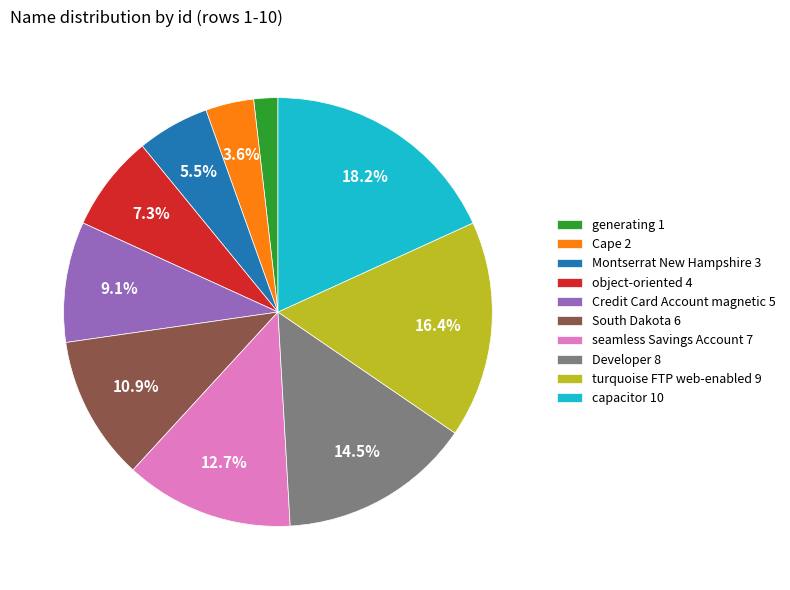

To the nearest percent, what percentage of the pie is Cape?

4%